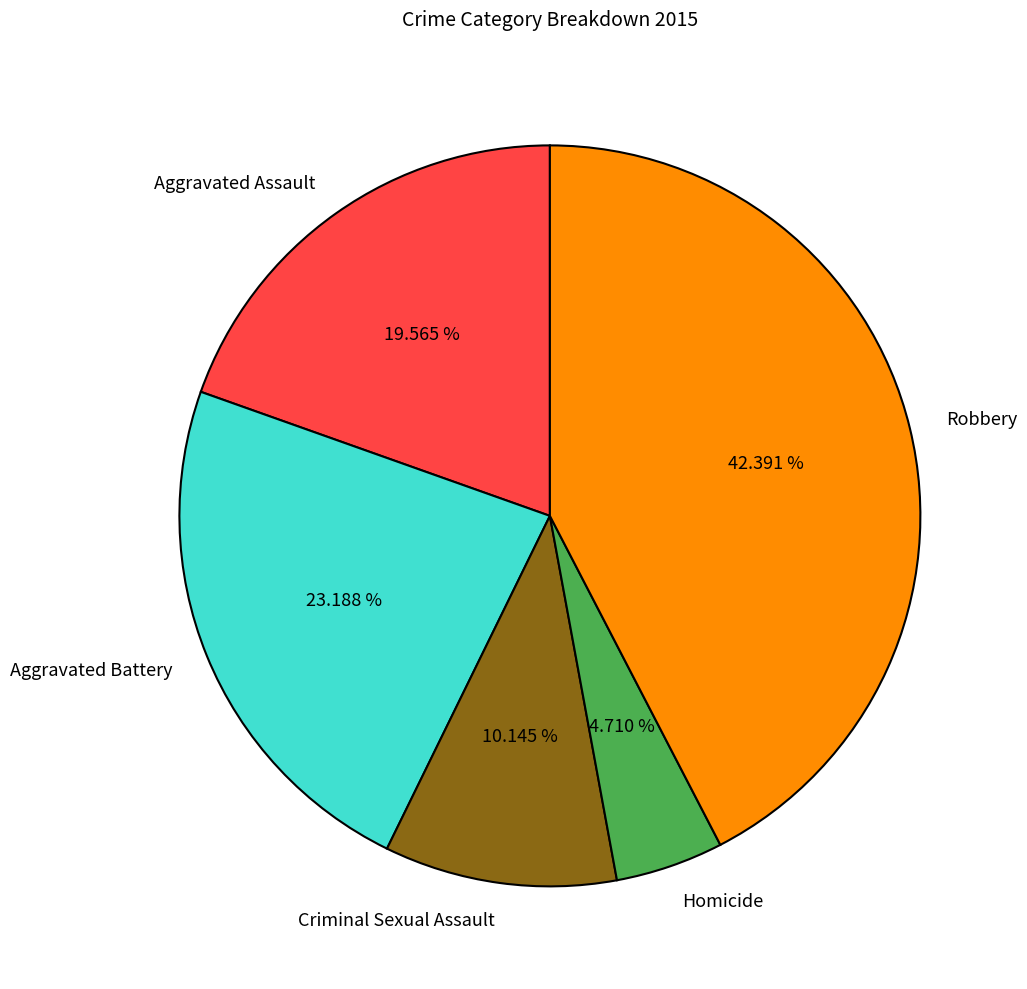

Which slice is the smallest?

Homicide